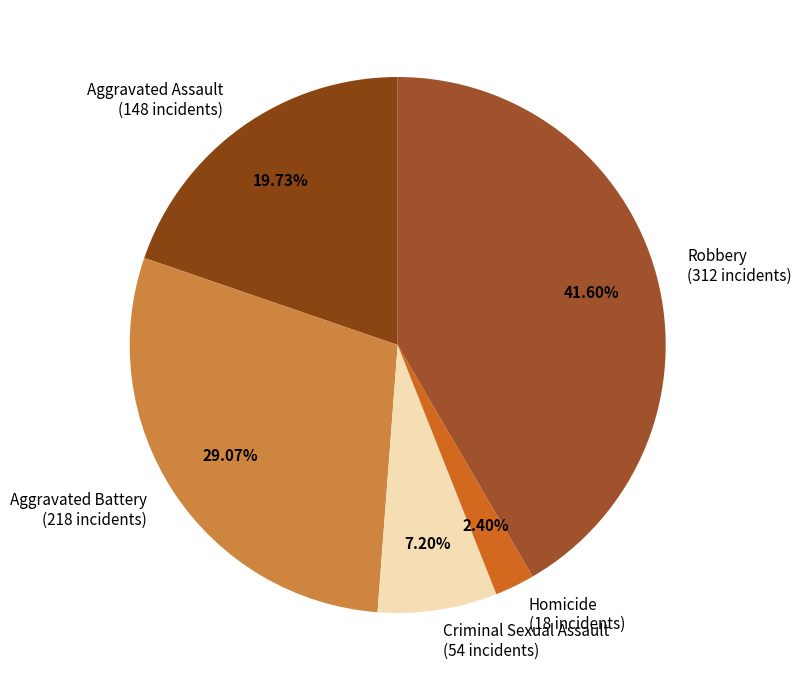

Rank the categories by value from lowest to highest.

Homicide, Criminal Sexual Assault, Aggravated Assault, Aggravated Battery, Robbery